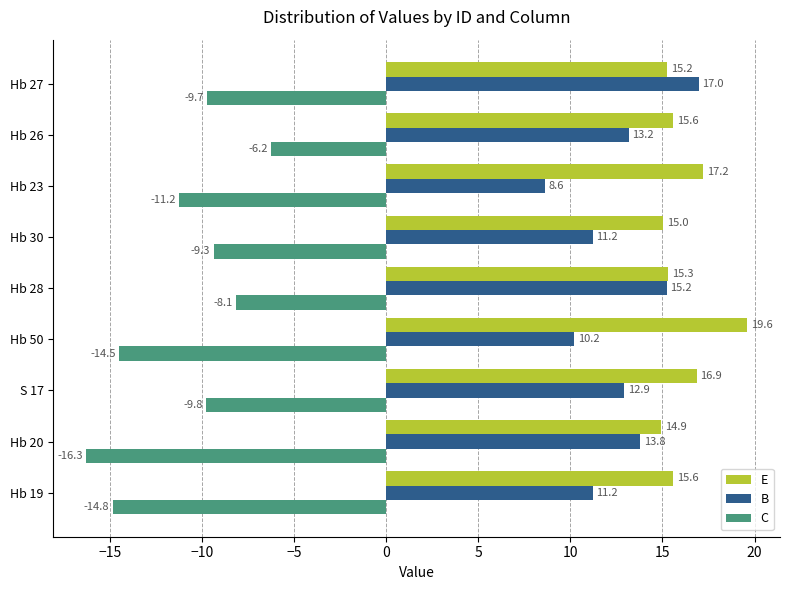

The C series shows -14.8 at Hb 19. True or false?

True